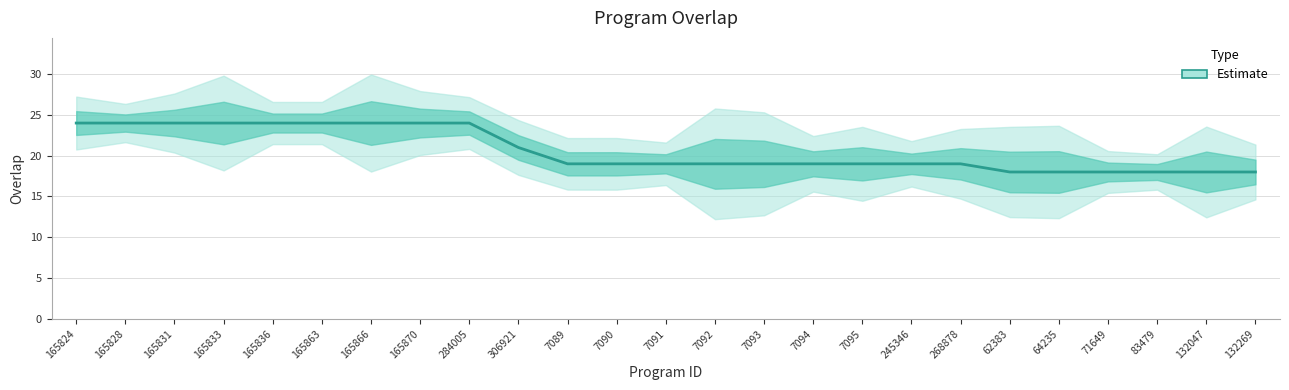

Reading left to right, list all the values displayed in this chart.

165824=24	165828=24	165831=24	165833=24	165836=24	165863=24	165866=24	165870=24	284005=24	306921=21	7089=19	7090=19	7091=19	7092=19	7093=19	7094=19	7095=19	245346=19	268878=19	62383=18	64235=18	71649=18	83479=18	132047=18	132269=18